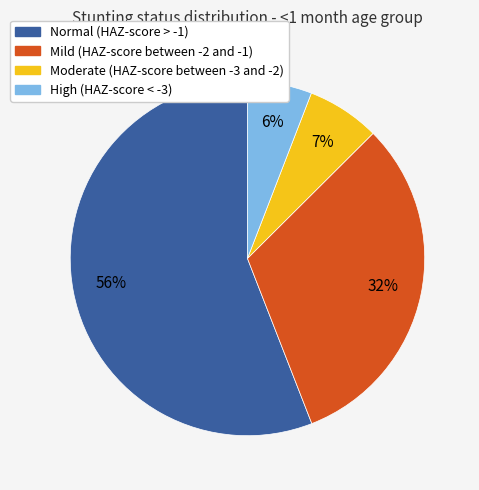

Rank the categories by value from lowest to highest.

High (HAZ-score < -3), Moderate (HAZ-score between -3 and -2), Mild (HAZ-score between -2 and -1), Normal (HAZ-score > -1)